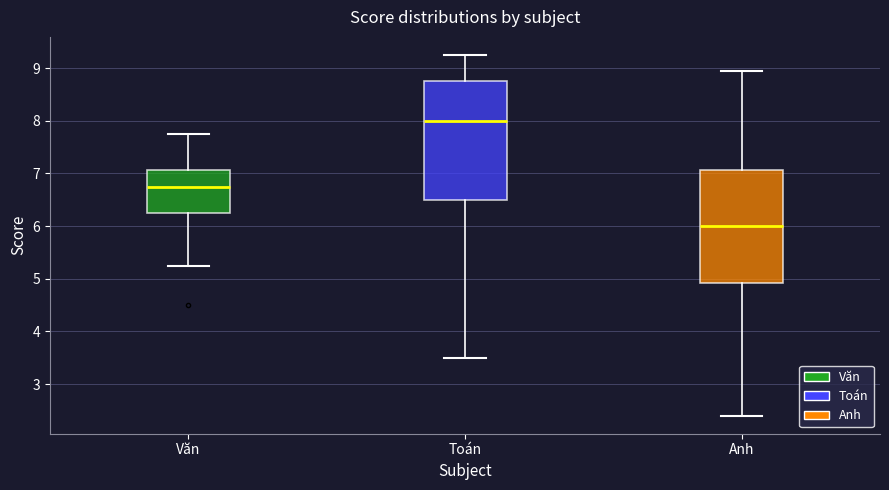

Reading left to right, transcribe this box plot: for each box, give where its median line is, the range the box spans, and where its two whiskers end, as read against the y-axis. The values are not printed on the chart, so give them approximately, as read against the axis.

Văn: median 6.8, box 6.3 to 7.1, whiskers 5.3 to 7.8
Toán: median 8.0, box 6.5 to 8.8, whiskers 3.5 to 9.3
Anh: median 6.0, box 4.9 to 7.1, whiskers 2.4 to 9.0